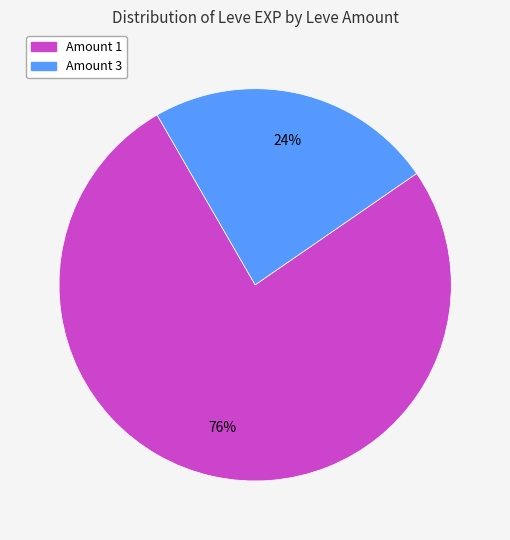

To the nearest percent, what is the average slice percentage?

50%